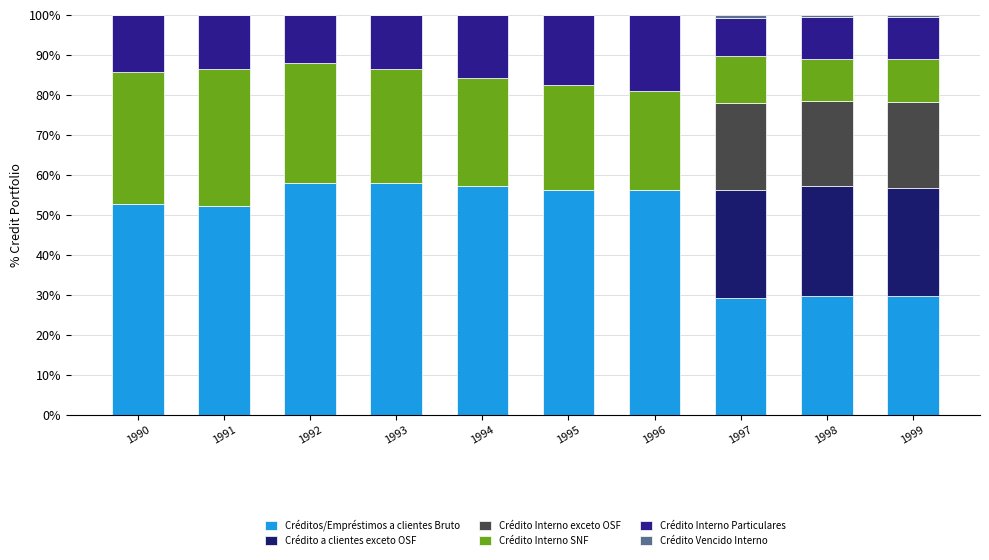

Is it true that Crédito Vencido Interno equals 0.0 at 1993?

True